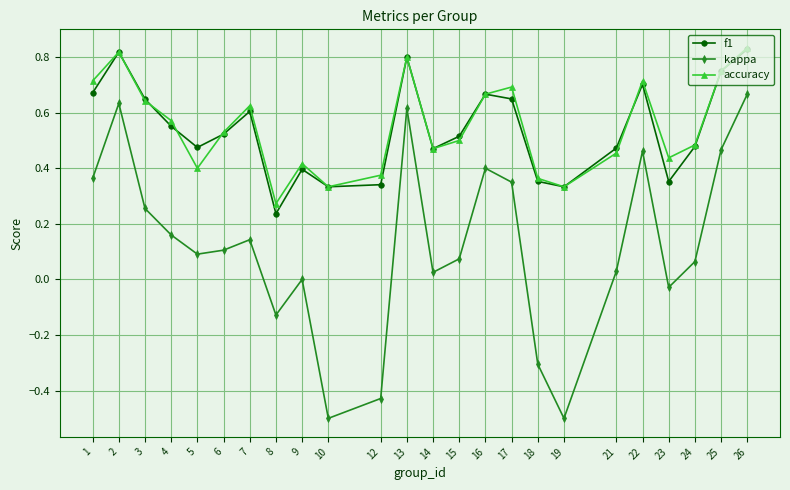

Count the number of categories in the chart.

24